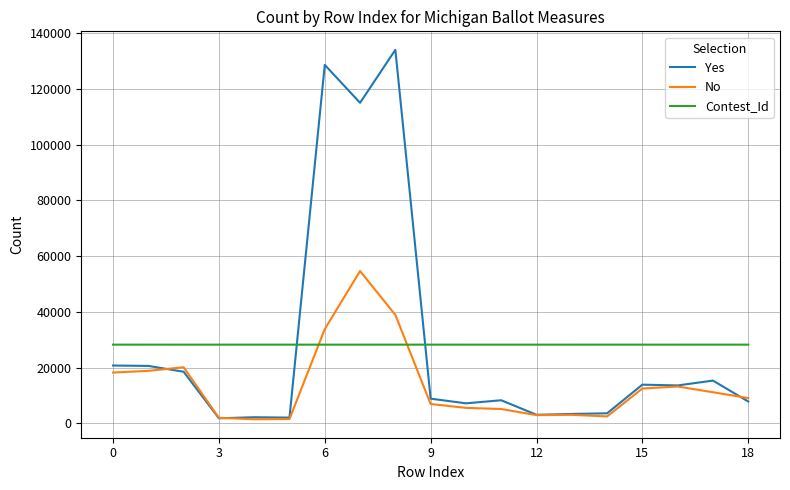

Rank the series by their maximum value, from lowest to highest.

Contest_Id, No, Yes